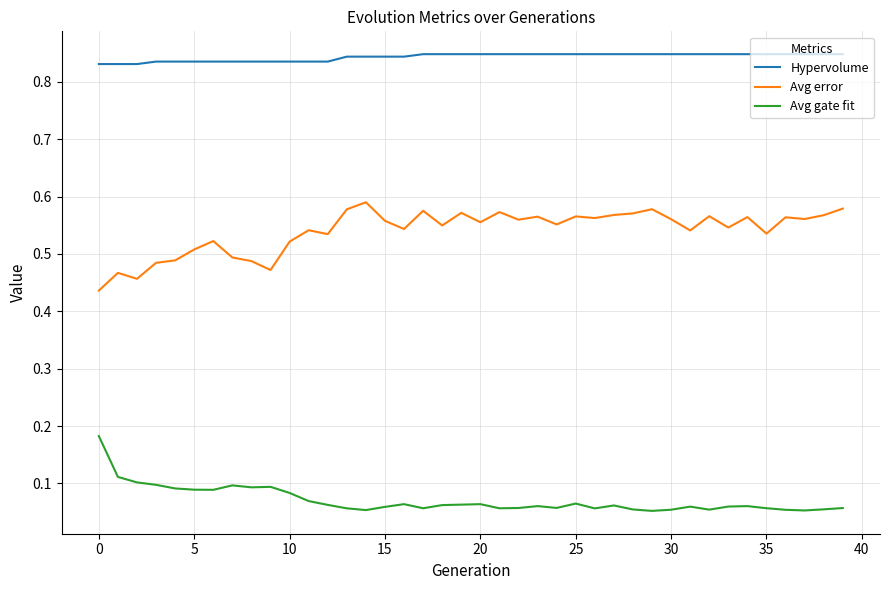

True or false: Hypervolume and Avg gate fit cross at least once.

False